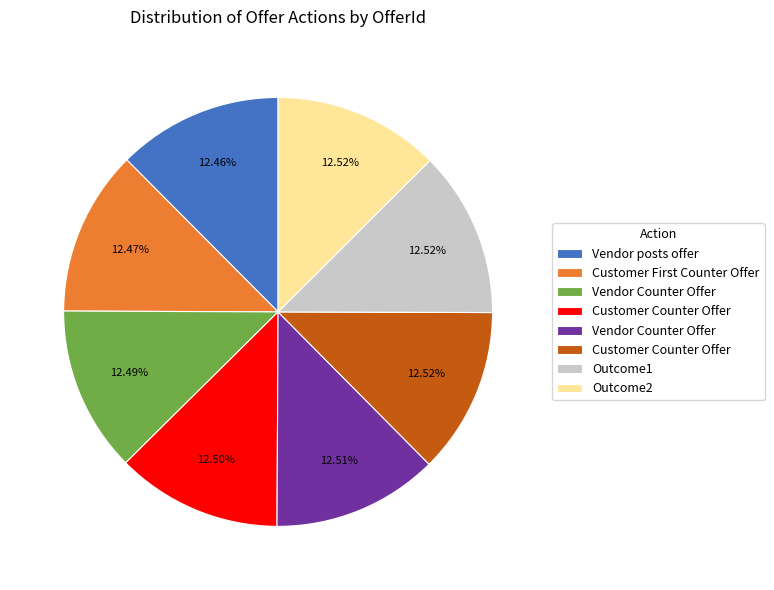

Is there a majority slice in this chart?

No